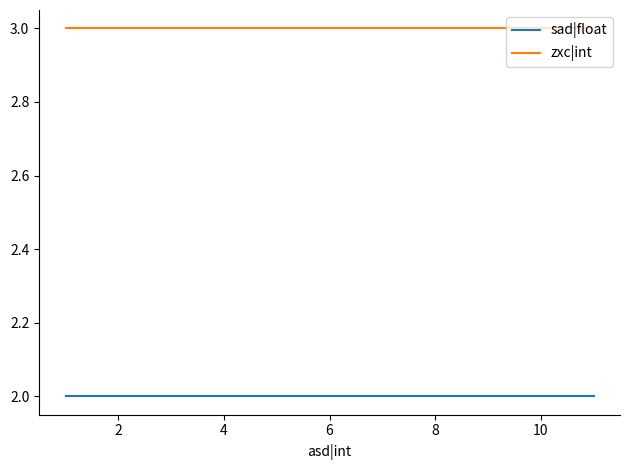

What is the maximum value shown in the chart?

3